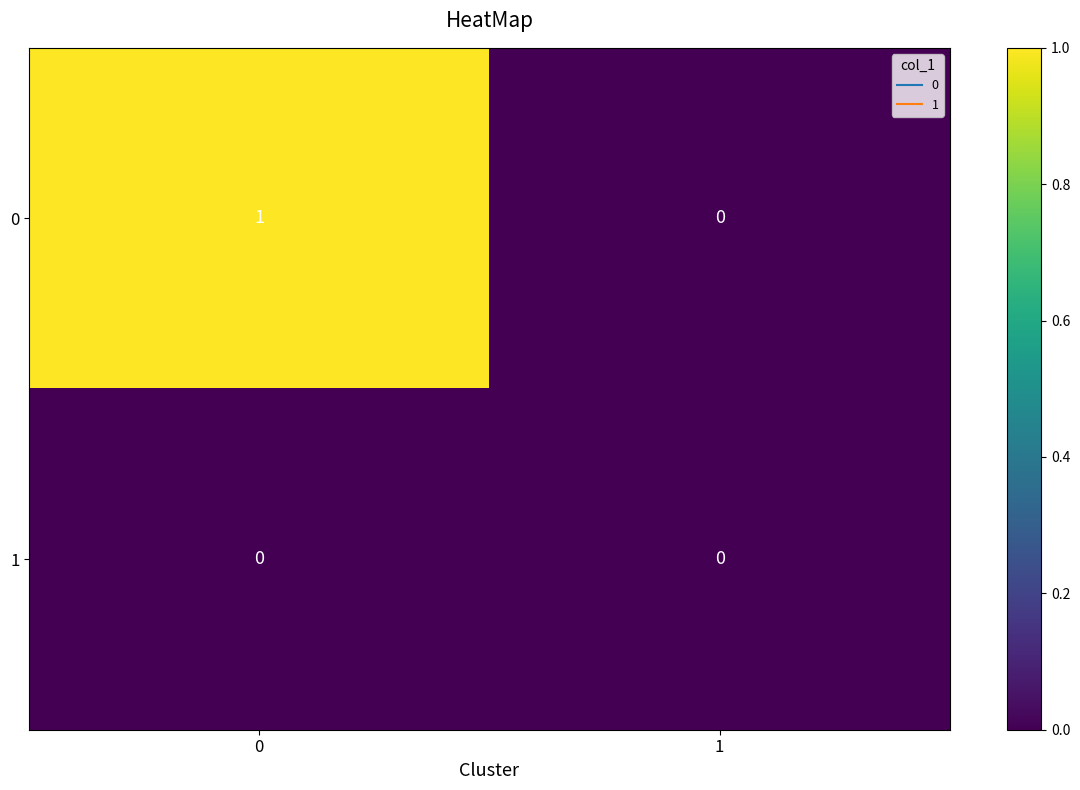

Between 0 and 1, which series saw the biggest shift?

0